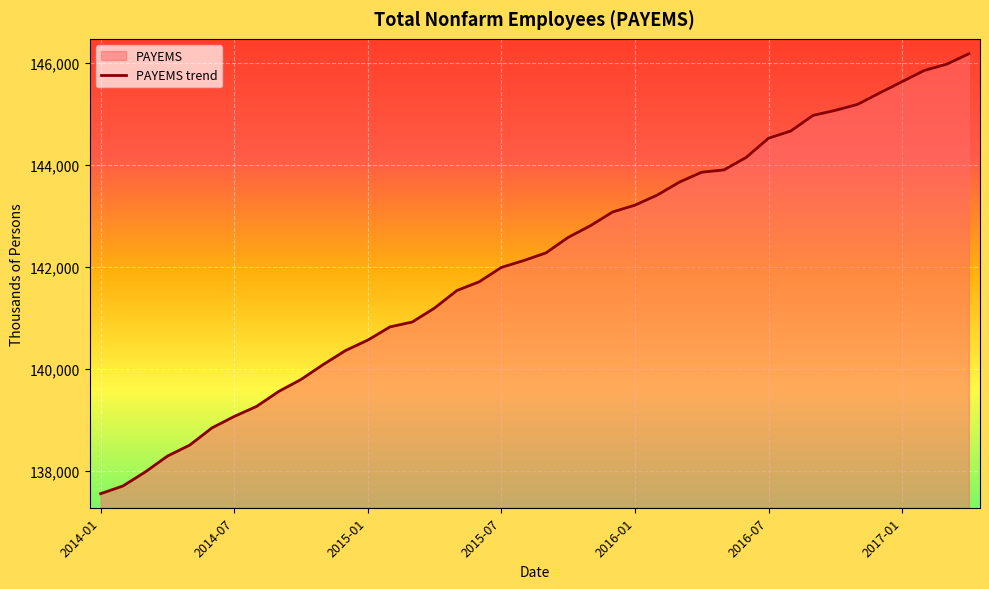

The value at 2017-01 is 145628. True or false?

True